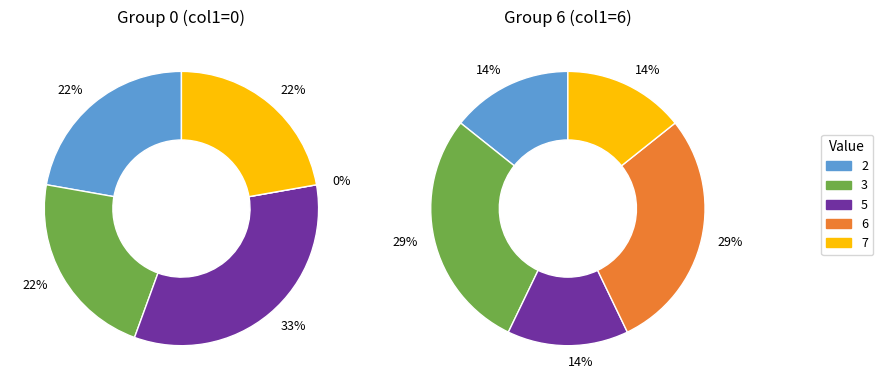

Which category has the smallest portion of the pie?

2